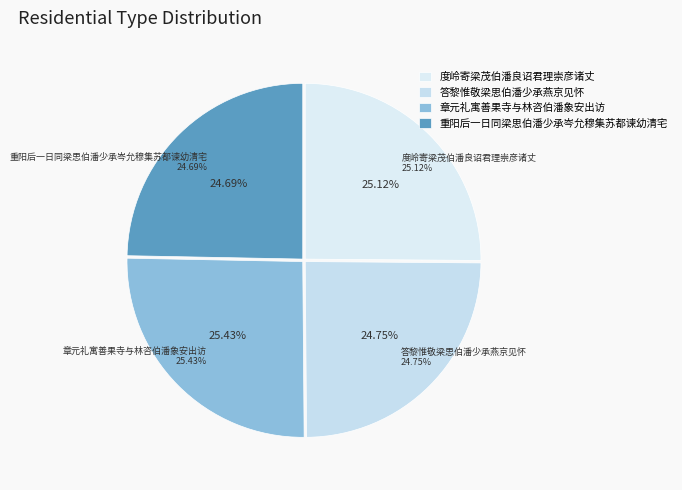

Combined, do 章元礼寓善果寺与林咨伯潘象安出访 and 度岭寄梁茂伯潘良诏君理崇彦诸丈 account for over 50%?

Yes